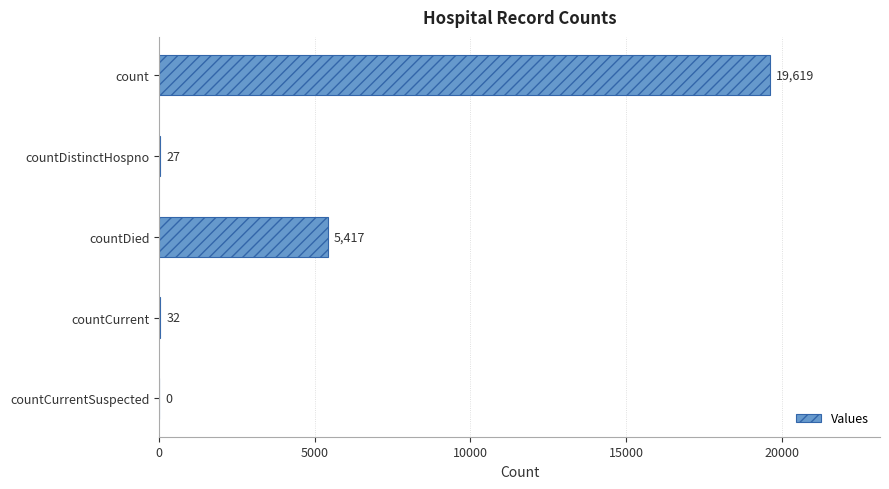

Where is the data nearest to the value 9809?

countDied